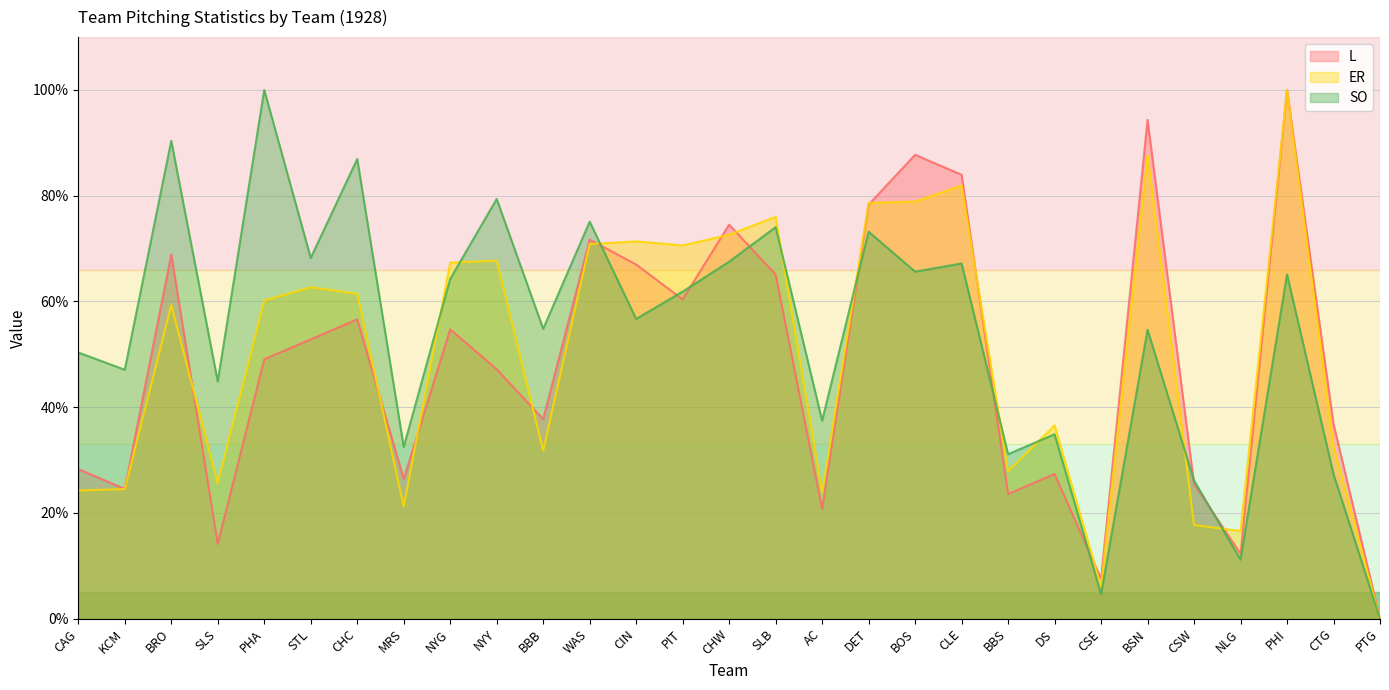

Reading left to right, list all the values displayed in this chart.

L: 28.3	24.5	68.9	14.2	49.1	52.8	56.6	26.4	54.7	47.2	37.7	71.7	67.0	60.4	74.5	65.1	20.8	78.3	87.7	84.0	23.6	27.4	7.5	94.3	25.5	12.3	100.0	36.8	0.0
ER: 24.2	24.5	59.3	25.6	60.2	62.7	61.4	21.2	67.3	67.7	31.8	70.9	71.4	70.6	72.6	76.0	23.9	78.6	78.9	81.9	27.9	36.6	6.0	87.7	17.7	16.6	100.0	32.5	0.0
SO: 50.3	47.1	90.4	44.8	100.0	68.2	86.9	32.5	64.3	79.4	54.8	75.1	56.7	61.9	67.5	74.1	37.5	73.2	65.6	67.2	31.1	34.9	4.6	54.6	26.1	11.2	65.1	27.3	0.0